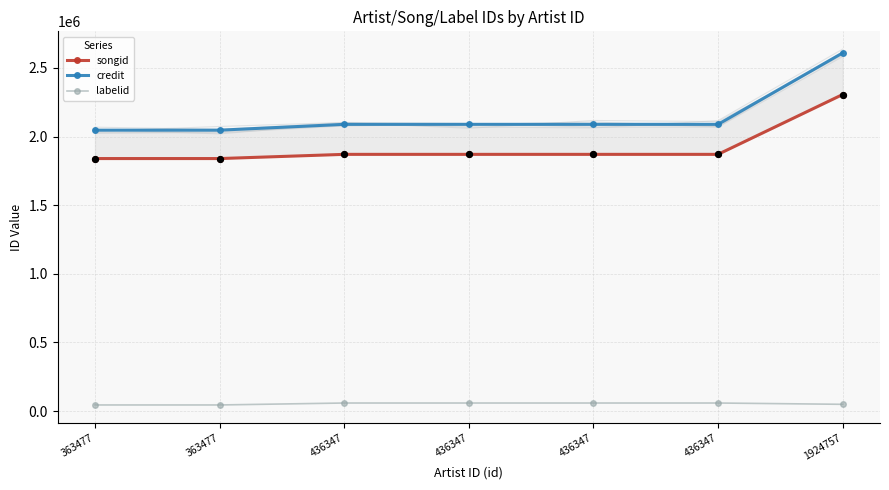

At which category is the sum across all series the highest?

1924757